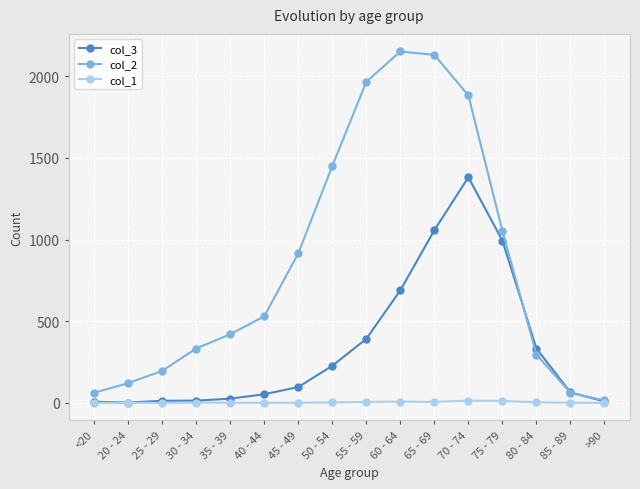

List the series in order of their overall mean, lowest first.

col_1, col_3, col_2